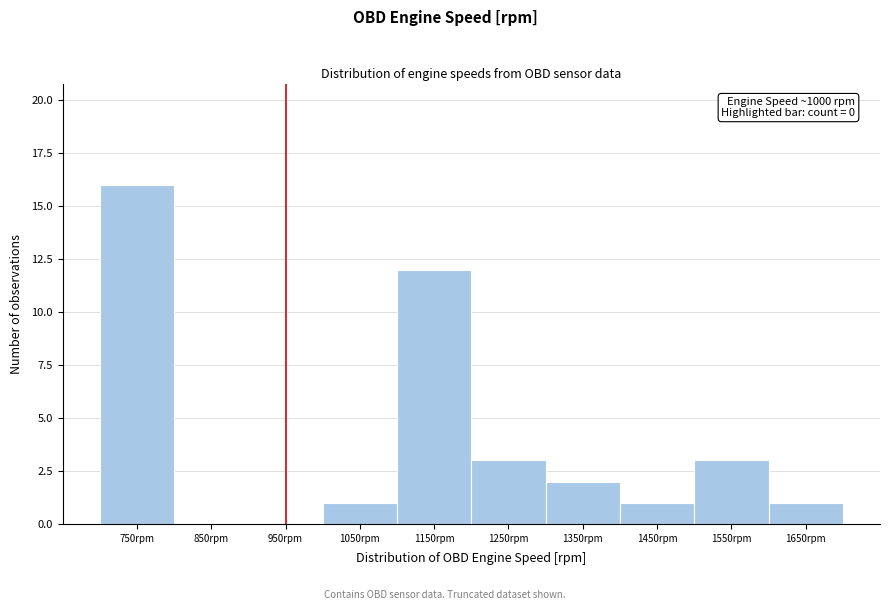

Reading left to right, extract all data points from this chart.

750rpm=16	850rpm=0	950rpm=0	1050rpm=1	1150rpm=12	1250rpm=3	1350rpm=2	1450rpm=1	1550rpm=3	1650rpm=1